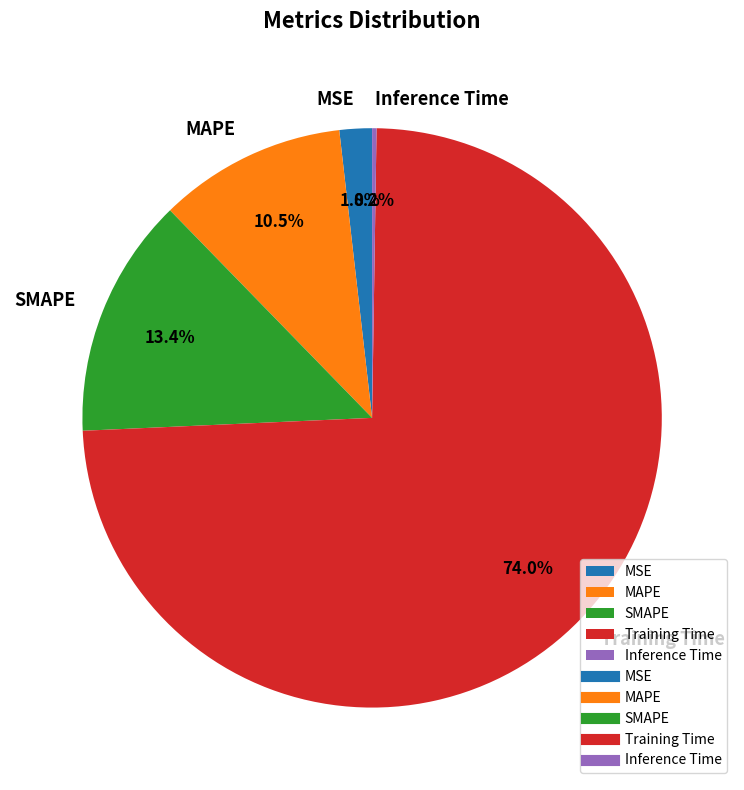

True or false: Training Time accounts for 82% of the total.

False